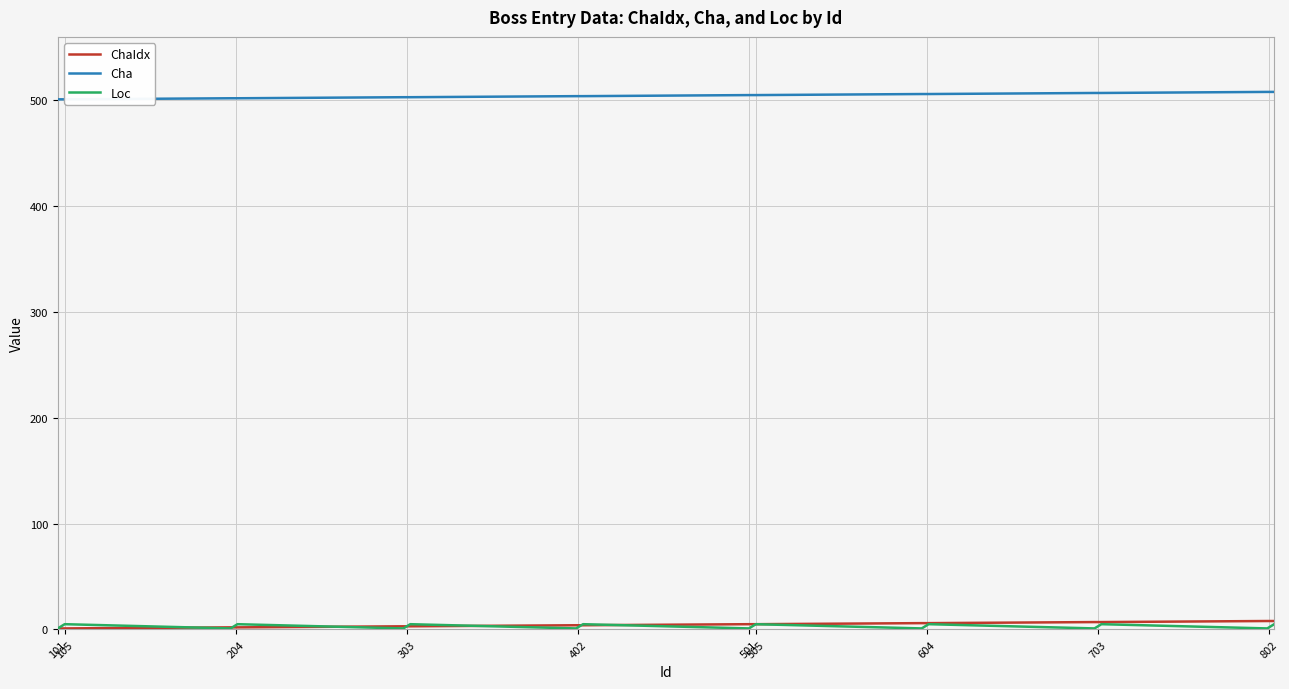

At how many categories does at least one series exceed 442?

40